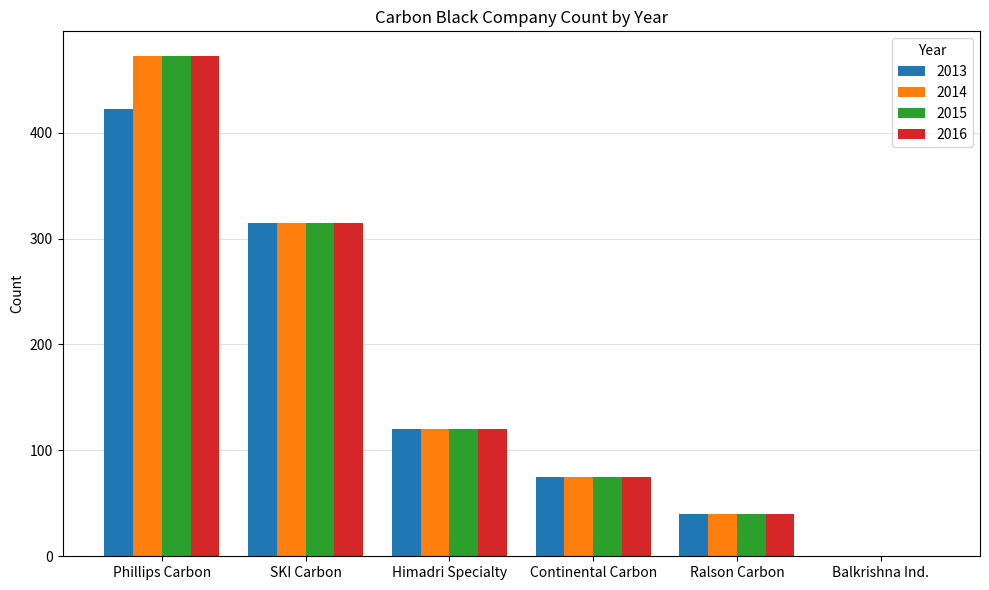

Count the number of data series in this chart.

4